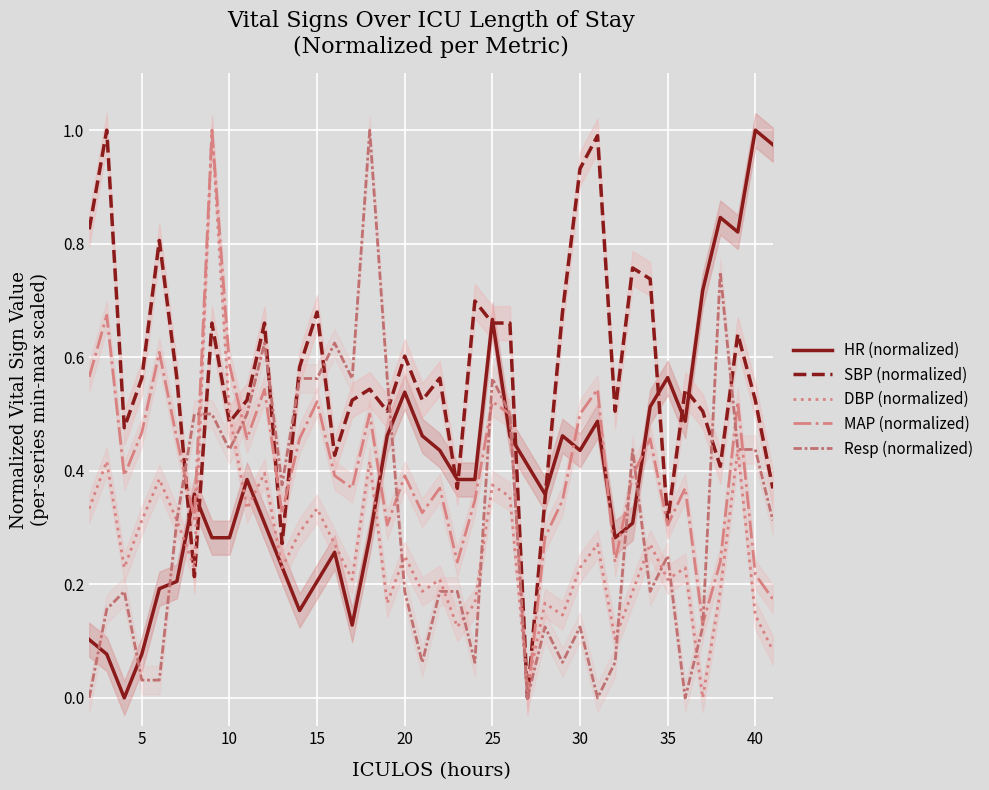

True or false: MAP (normalized) has more than 2 interior local peaks.

True